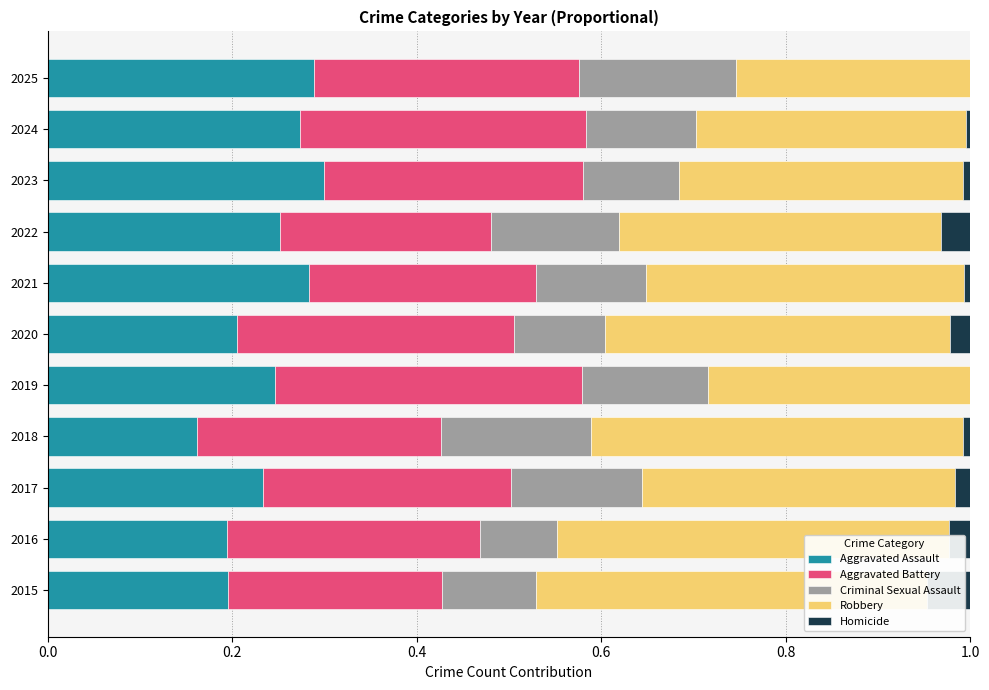

How many categories are shown in the chart?

11